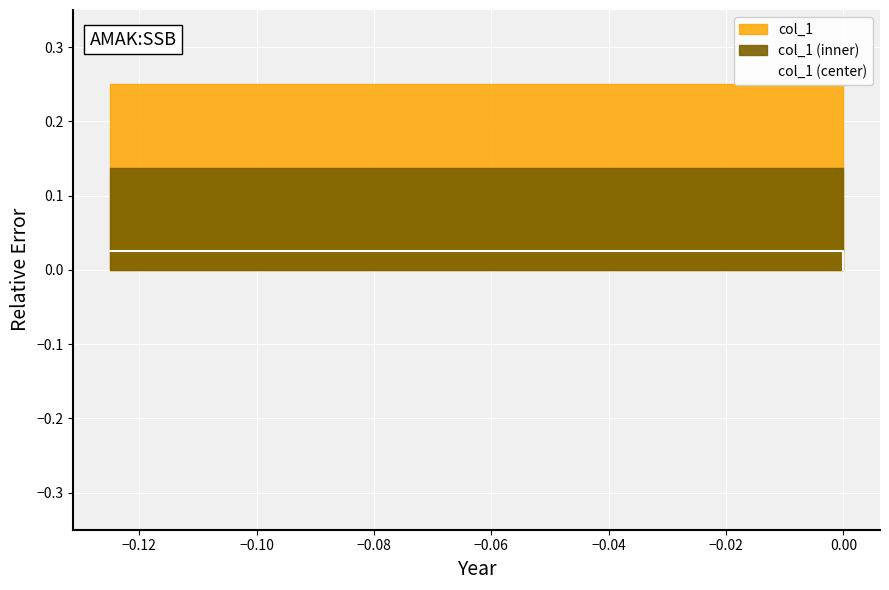

Does the chart display data point markers on the line(s)?

No